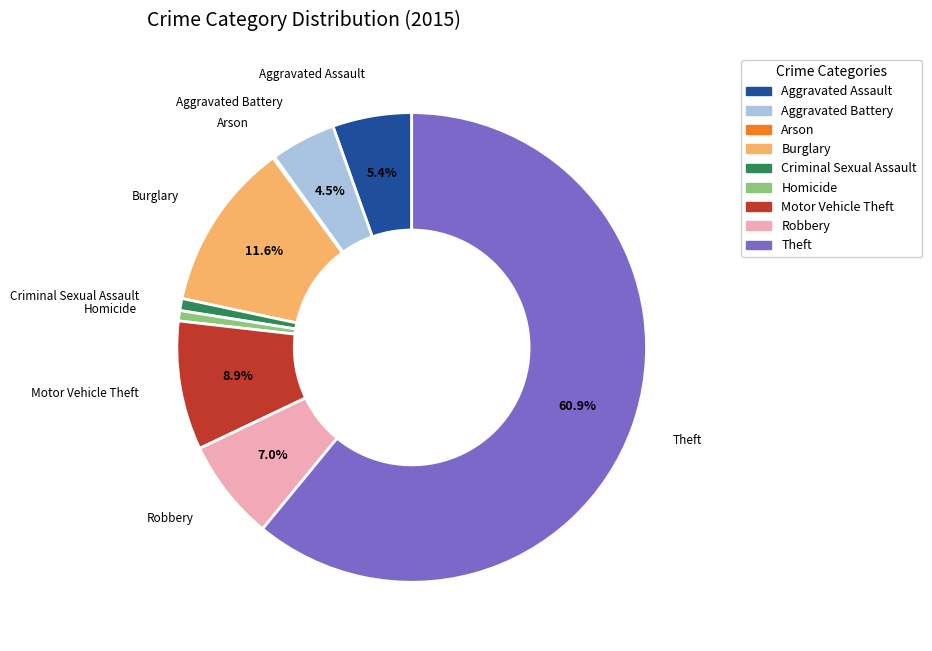

True or false: Motor Vehicle Theft accounts for 1% of the total.

False